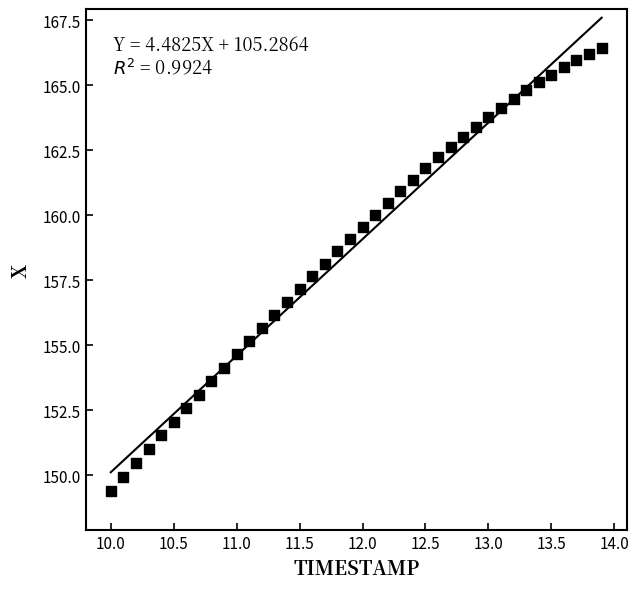

What is the range of X values (max minus min)?

3.9